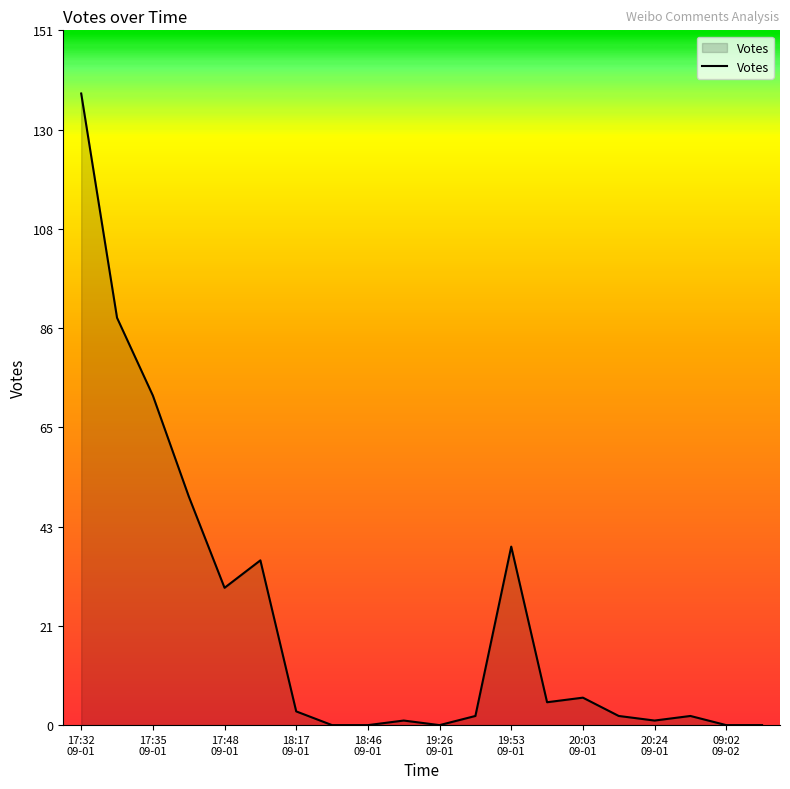

What is the difference between the maximum and minimum values?

138